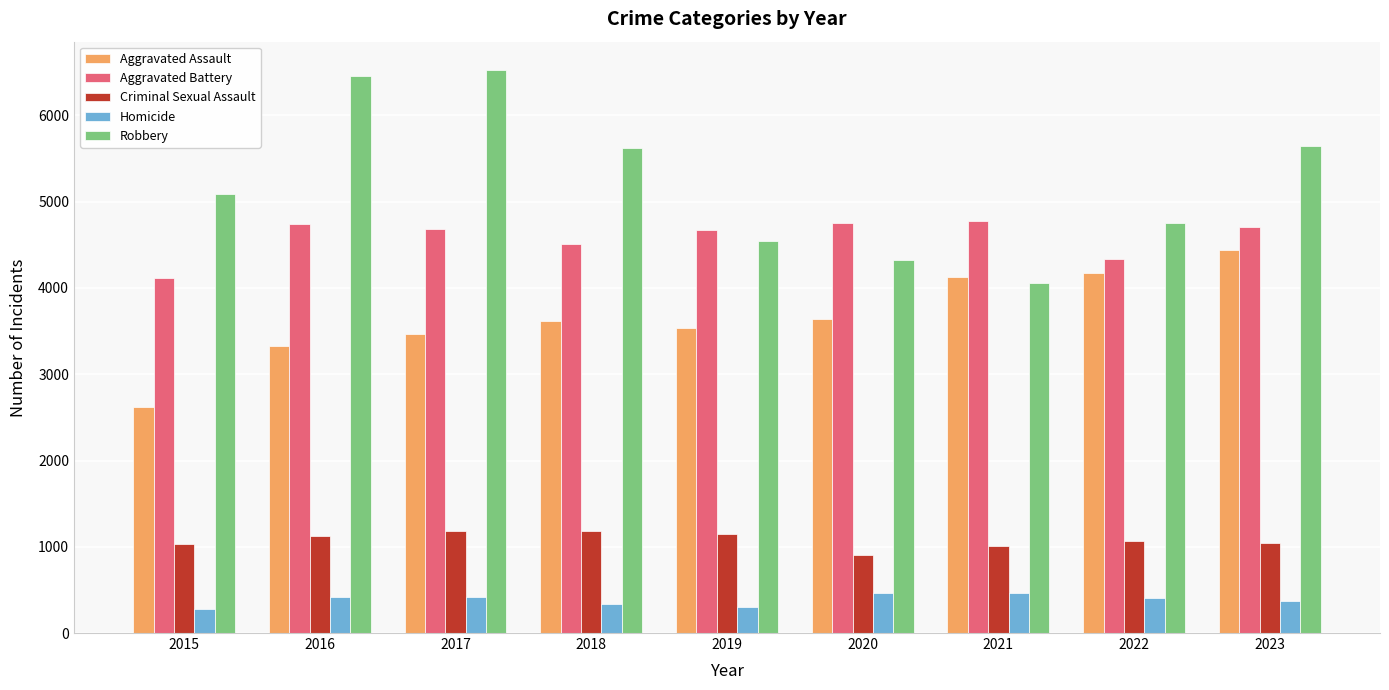

List the series in order of their peak value, lowest first.

Homicide, Criminal Sexual Assault, Aggravated Assault, Aggravated Battery, Robbery